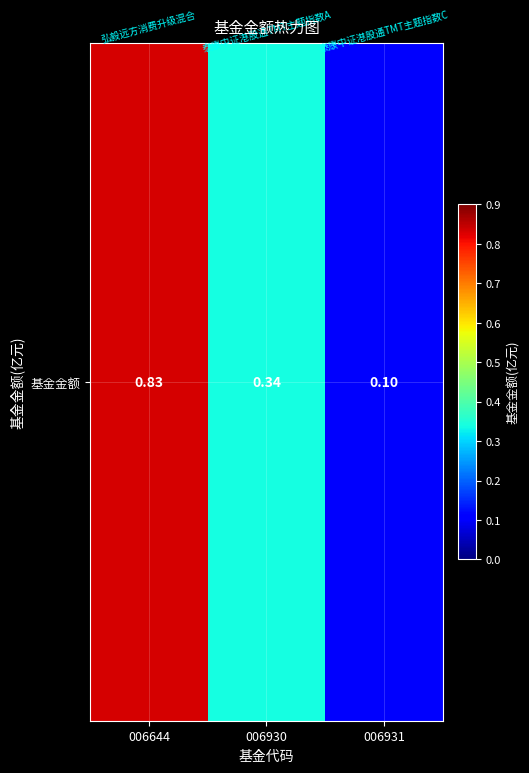

The chart shows a value of 1.4 at 006644. True or false?

False